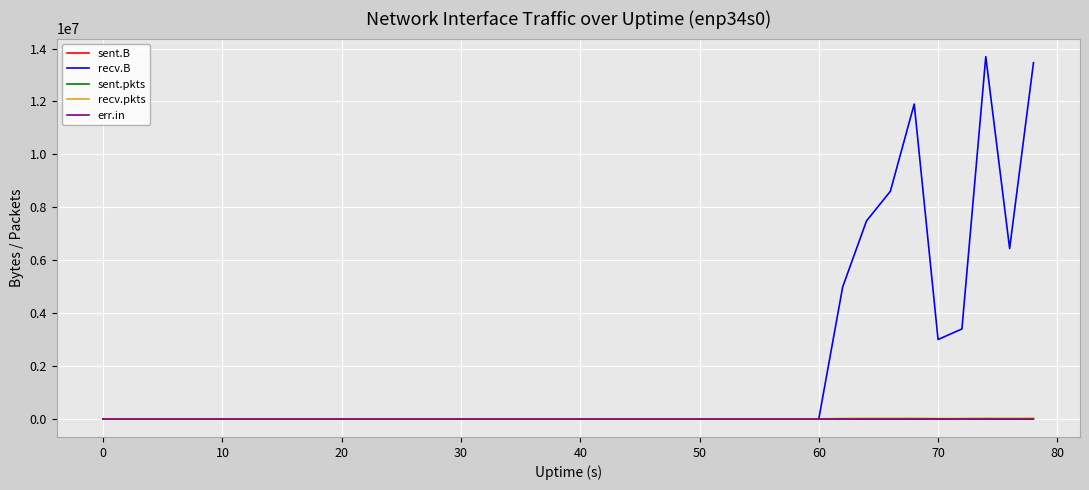

Which series has the largest total across all categories?

recv.B